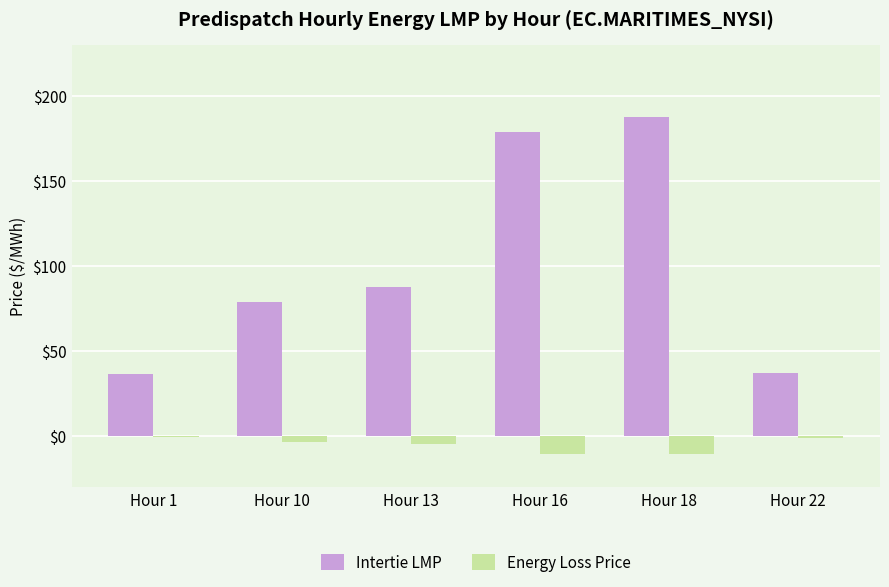

Which series has the largest total across all categories?

Intertie LMP